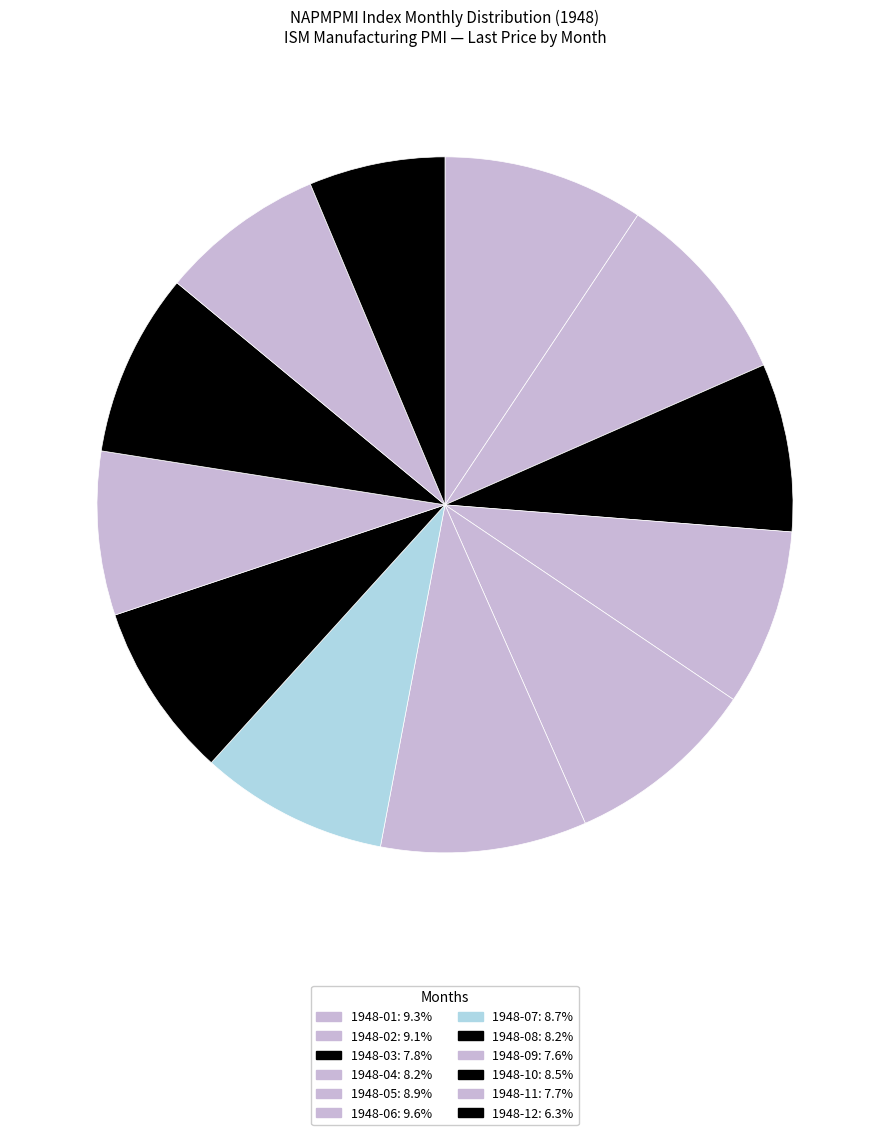

Is there any slice that represents more than half of the pie?

No